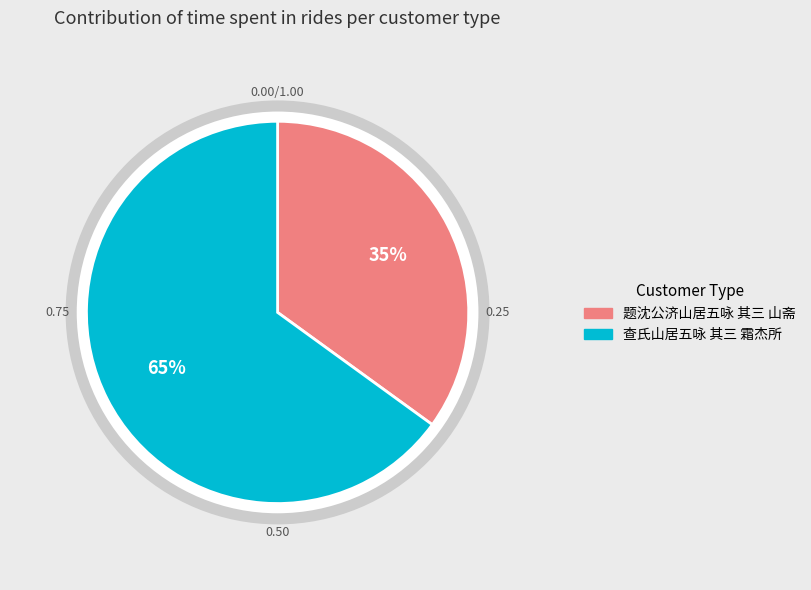

To the nearest percent, what percentage of the pie is 查氏山居五咏 其三 霜杰所?

65%